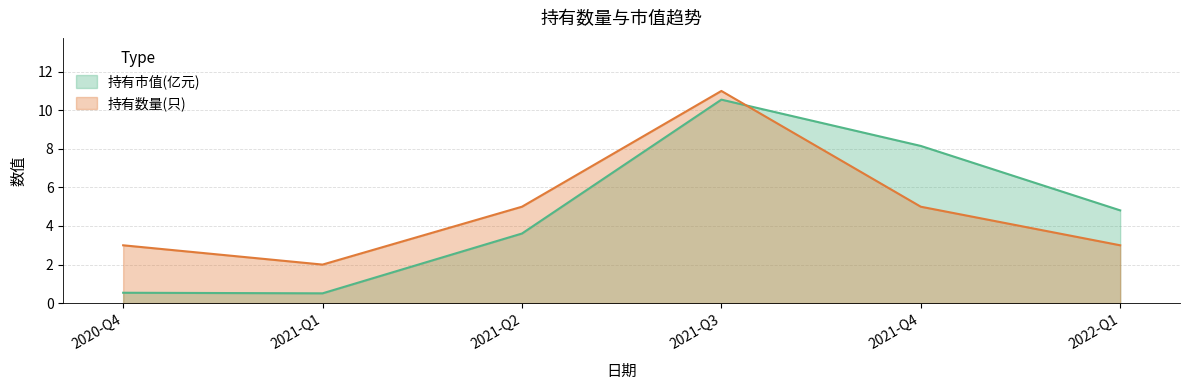

Which series has the widest spread of values?

持有市值(亿元)